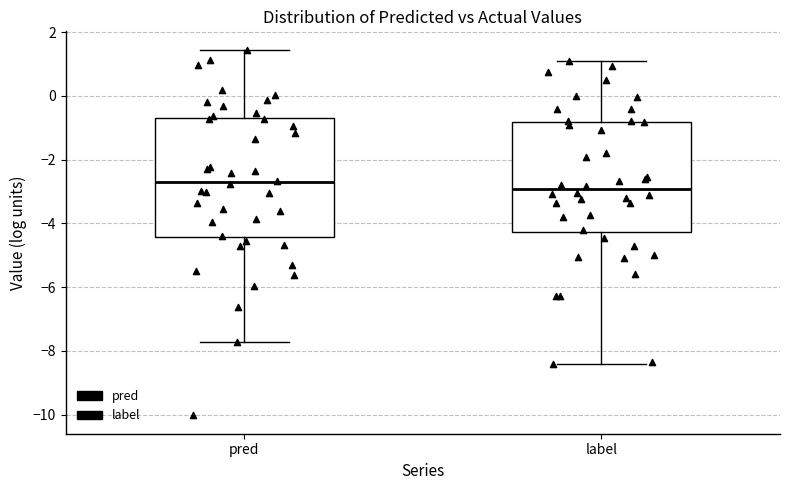

Reading left to right, transcribe this box plot: for each box, give where its median line is, the range the box spans, and where its two whiskers end, as read against the y-axis. The values are not printed on the chart, so give them approximately, as read against the axis.

pred: median -2.8, box -4.4 to -0.6, whiskers -7.8 to 1.4
label: median -3.0, box -4.2 to -0.8, whiskers -8.4 to 1.2